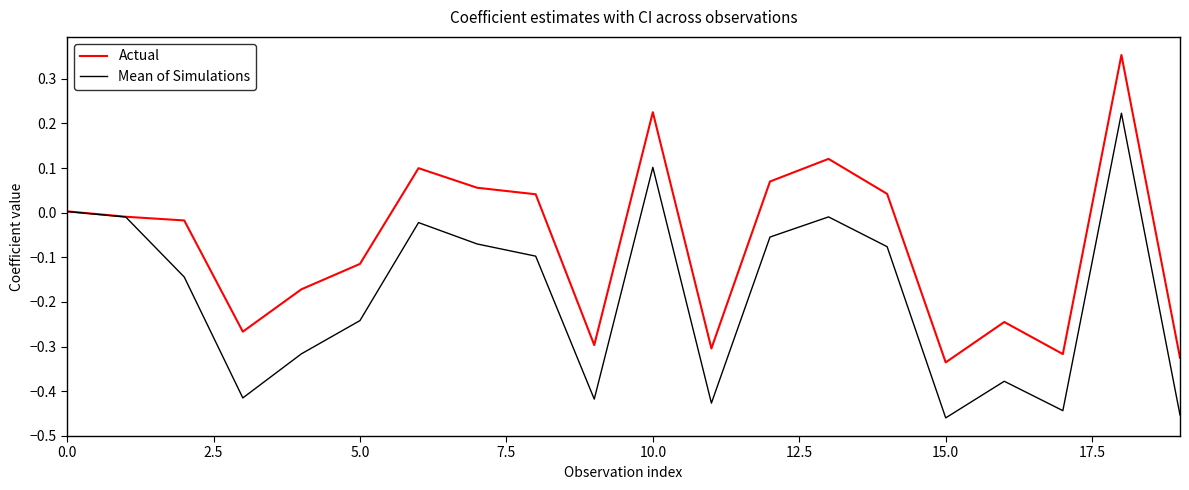

Which series has the widest spread of values?

Actual